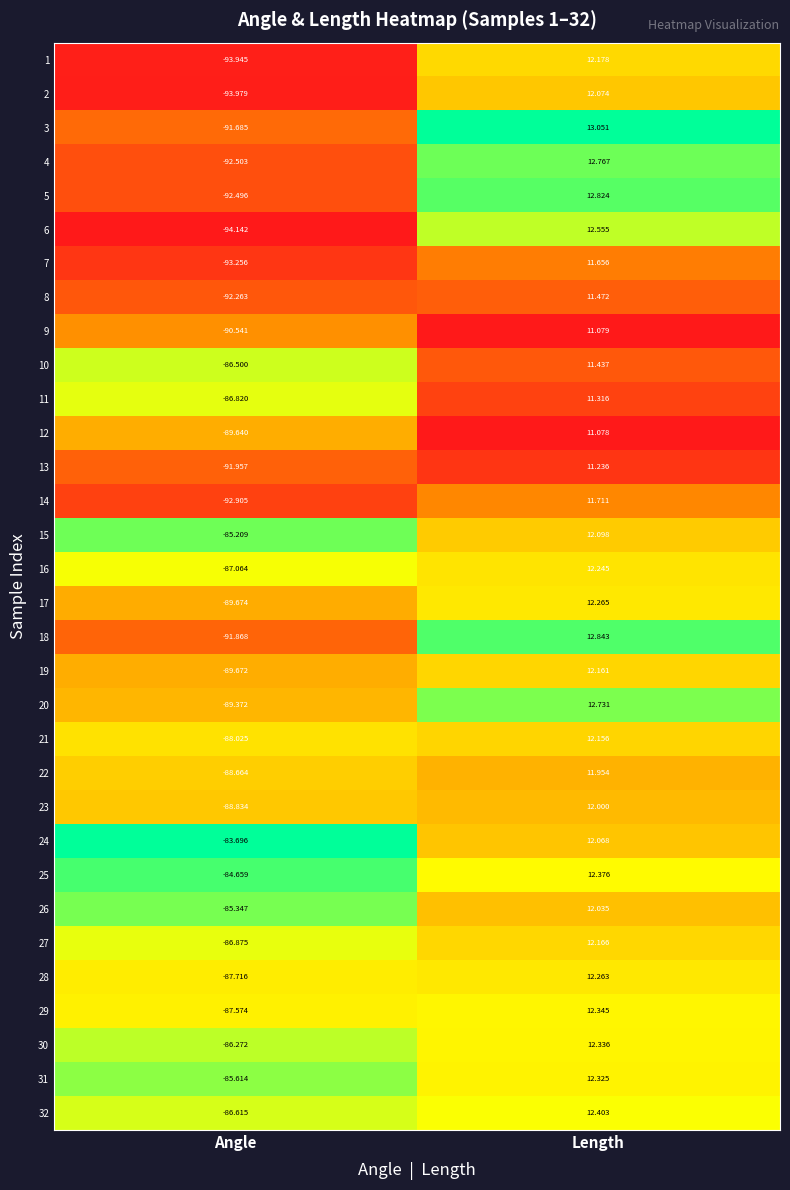

At how many categories does at least one series exceed 0?

1